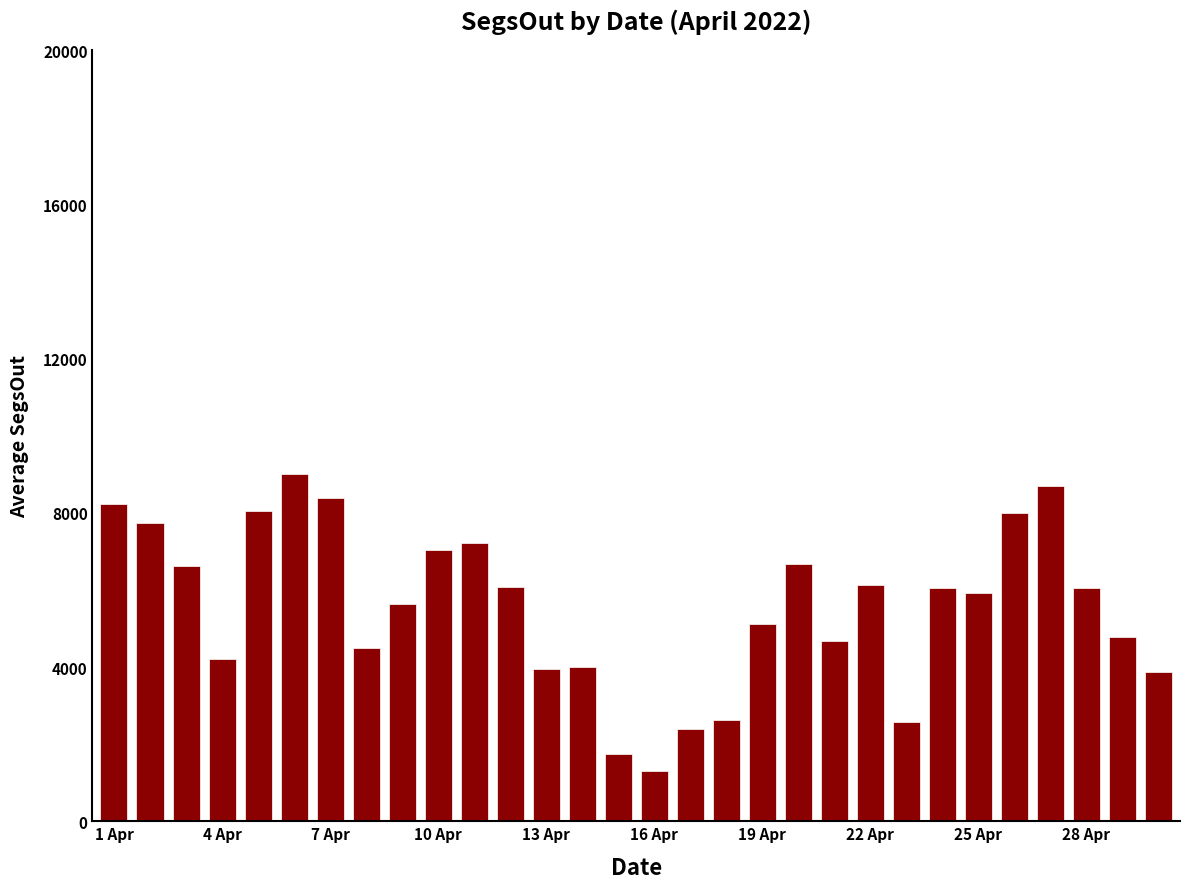

What is the value of the 9th bar from the left?

5646.1